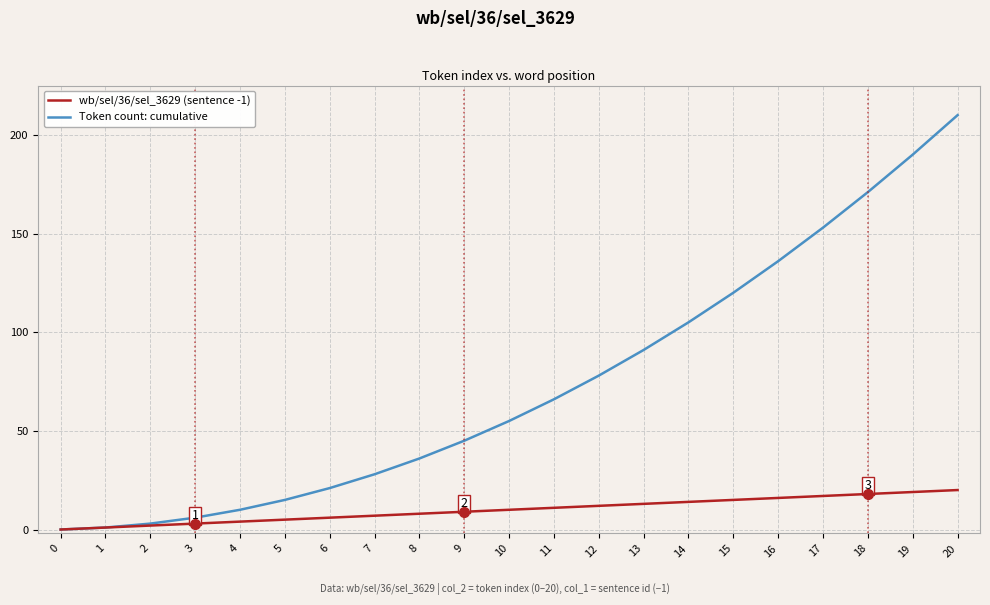

Which series has the largest range (max minus min)?

Token count: cumulative